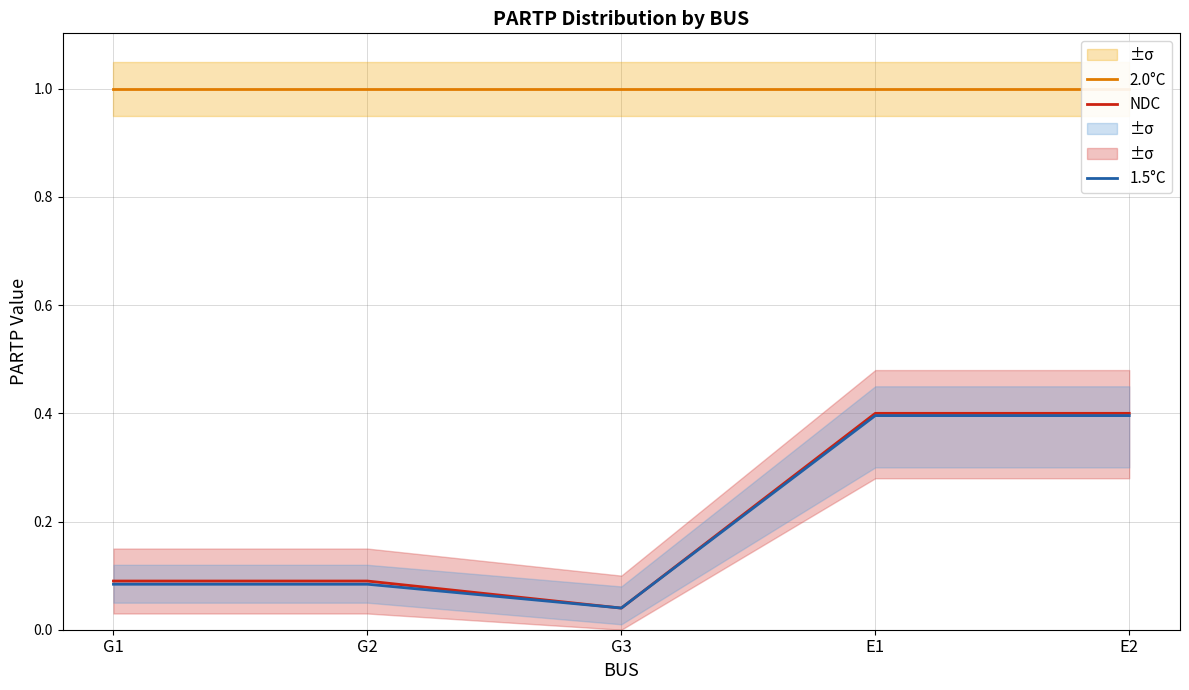

What is the spread (max minus min) of values at G2?

0.9